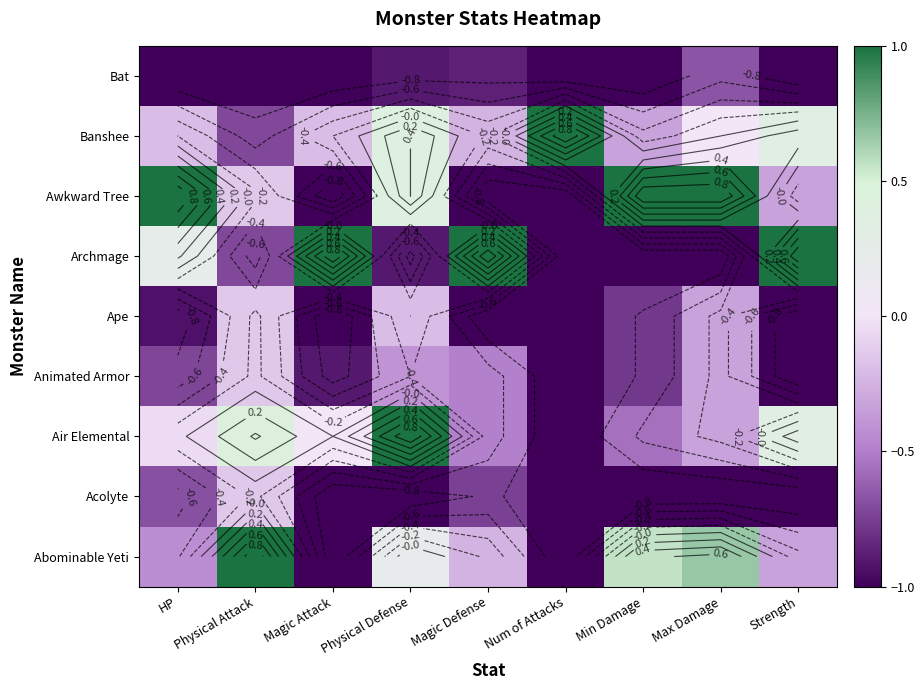

How many categories are shown in the chart?

9